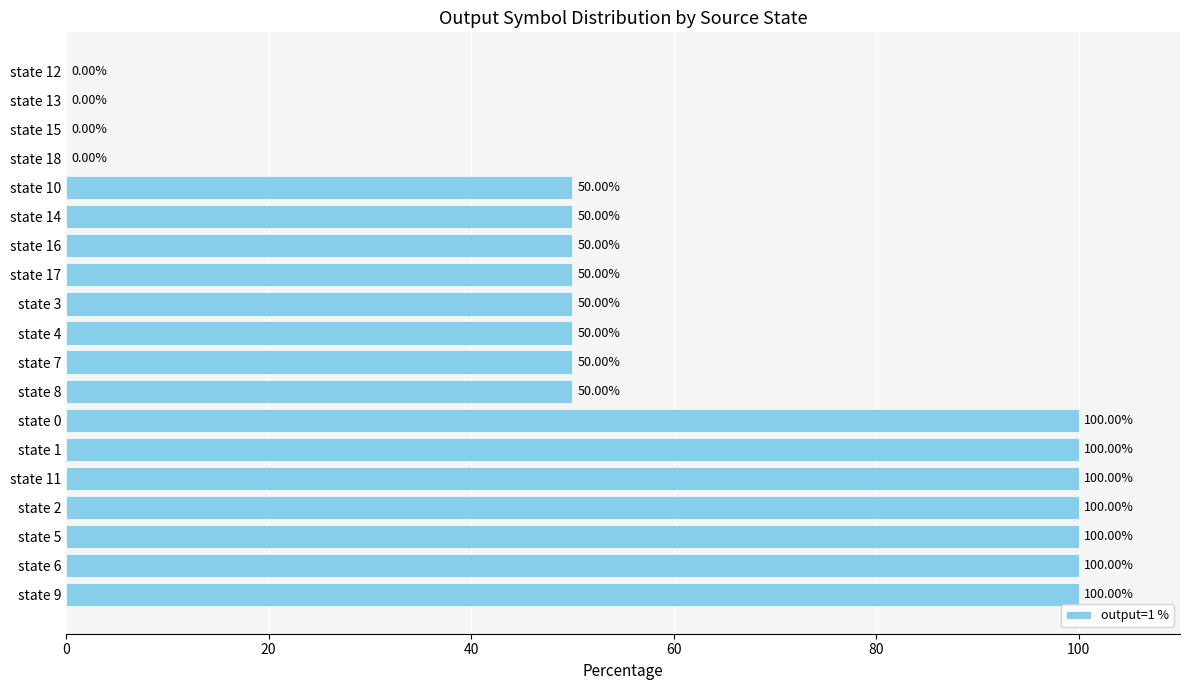

What is the sum of the values at state 16 and state 0?

150